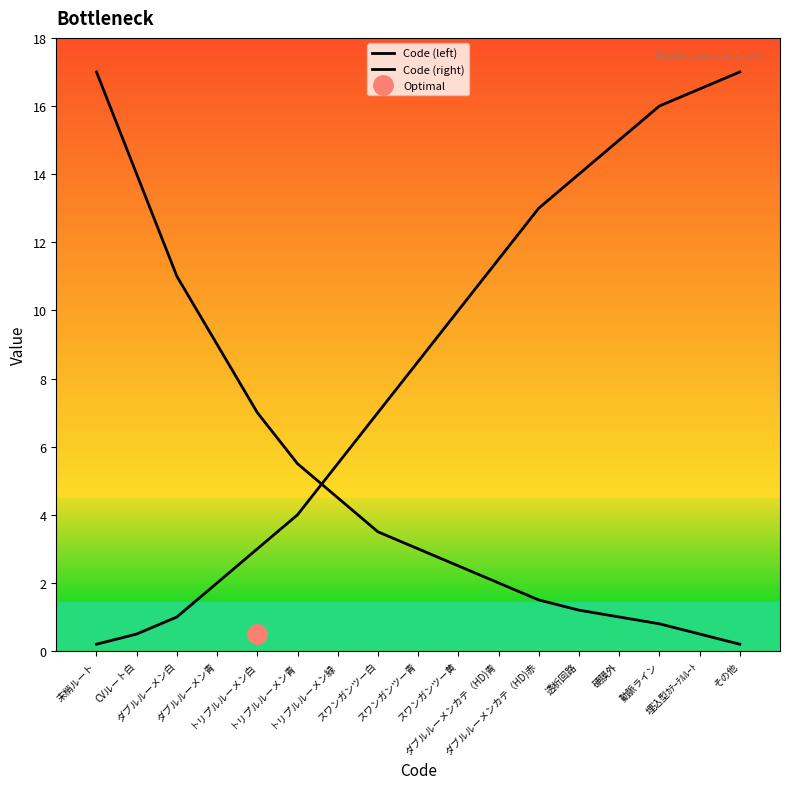

What is the spread (max minus min) of values at CVルート白?

13.5